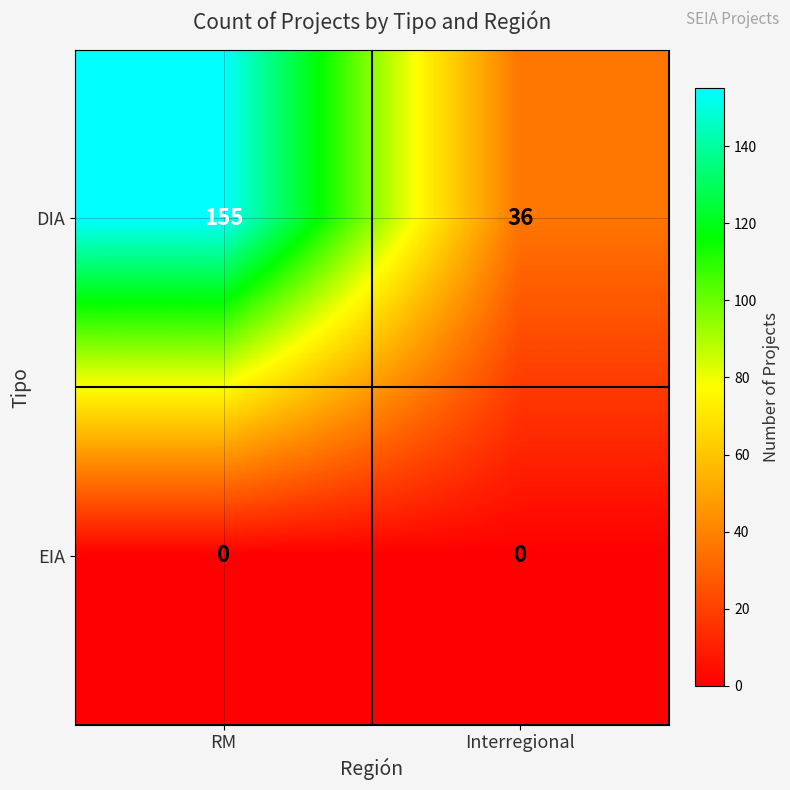

Is the value of DIA at Interregional greater than the value of EIA at Interregional?

Yes